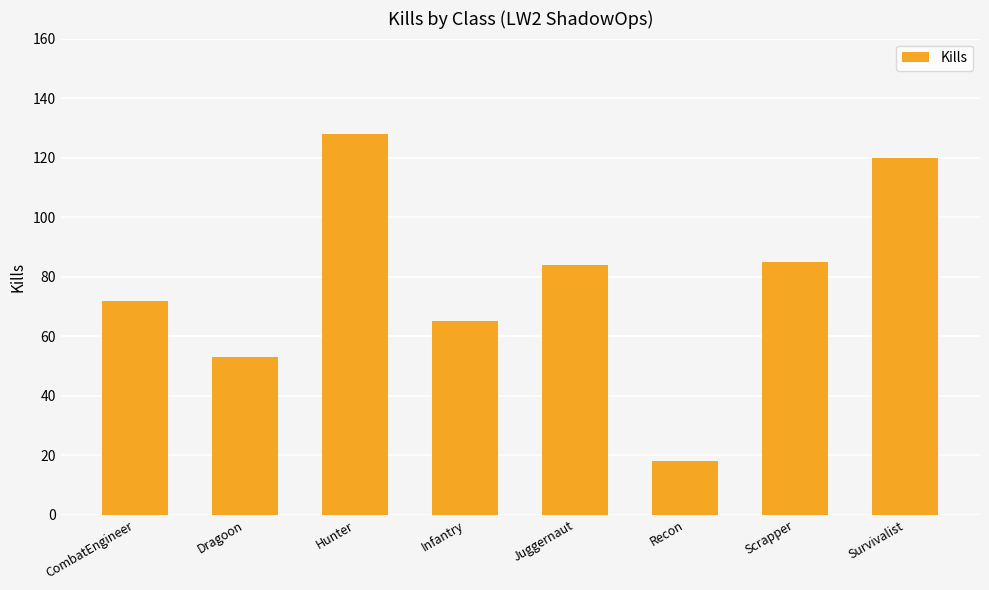

What value does the data have at Juggernaut, to the nearest 50?

100